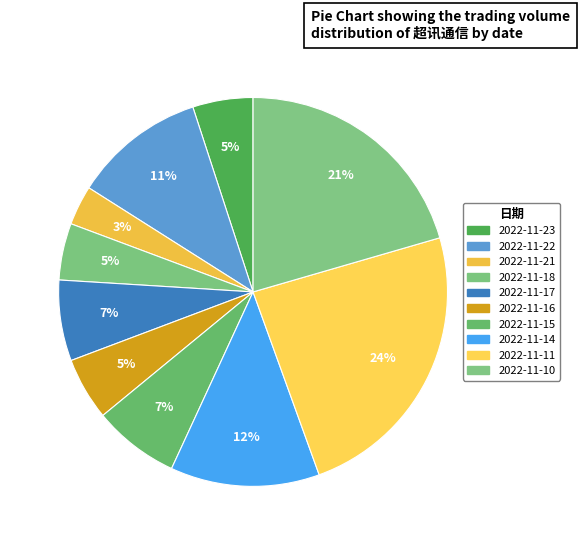

To the nearest percent, what percentage of the pie is 2022-11-16?

5%